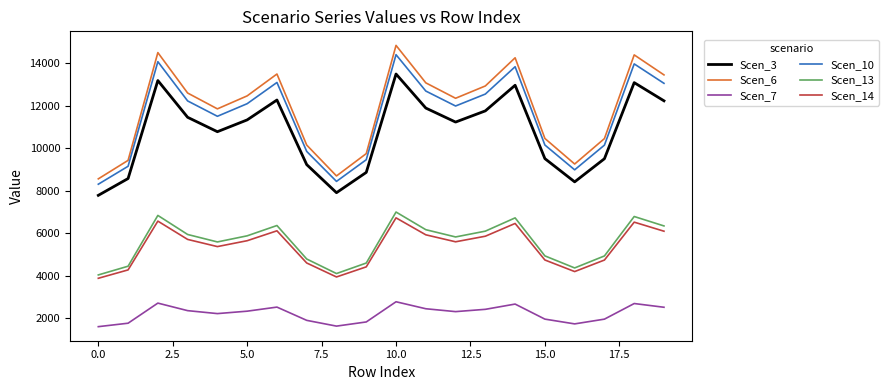

What is the greatest value displayed?

14834.4